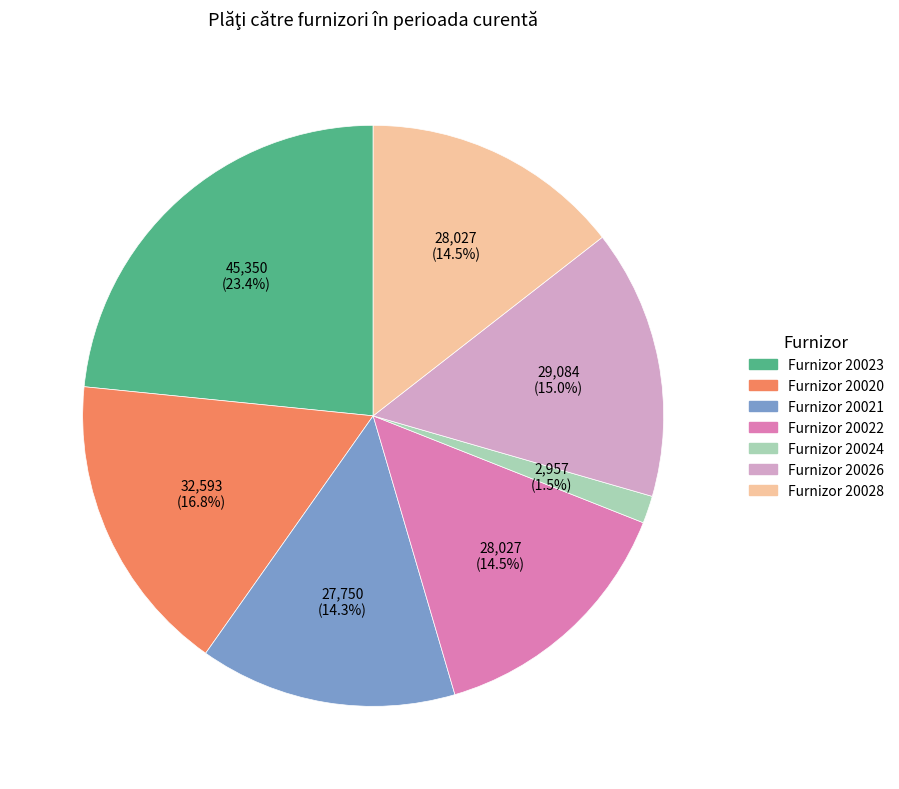

How much of the chart is everything except Furnizor 20024?

98.5%